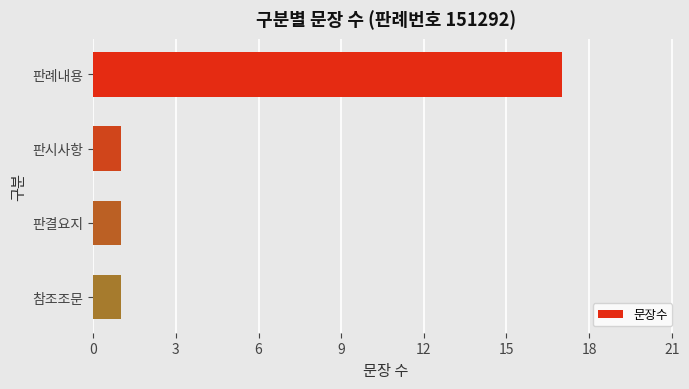

What is the maximum value shown in the chart?

17